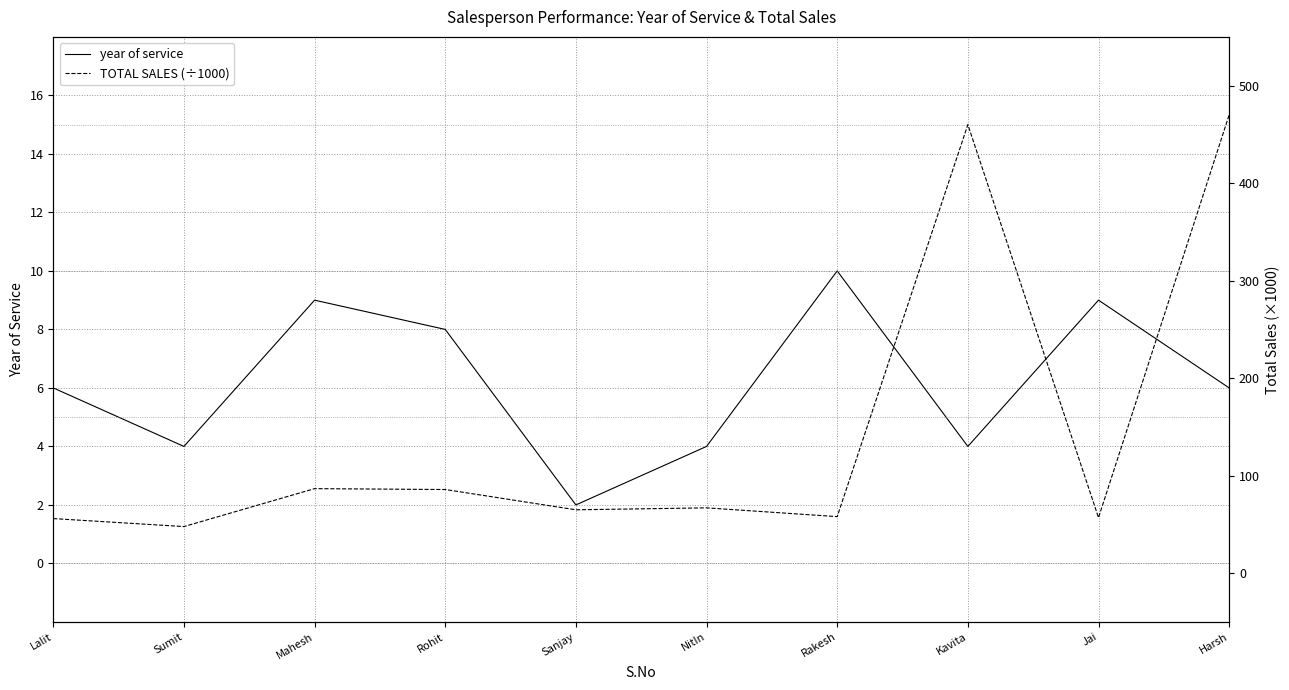

Reading left to right, list all the values displayed in this chart.

year of service: Lalit=6.0	Sumit=4.0	Mahesh=9.0	Rohit=8.0	Sanjay=2.0	NitIn=4.0	Rakesh=10.0	Kavita=4.0	Jai=9.0	Harsh=6.0
TOTAL SALES (÷1000): Lalit=56.0	Sumit=47.8	Mahesh=86.7	Rohit=85.8	Sanjay=65.0	NitIn=67.0	Rakesh=58.0	Kavita=460.0	Jai=57.0	Harsh=470.0